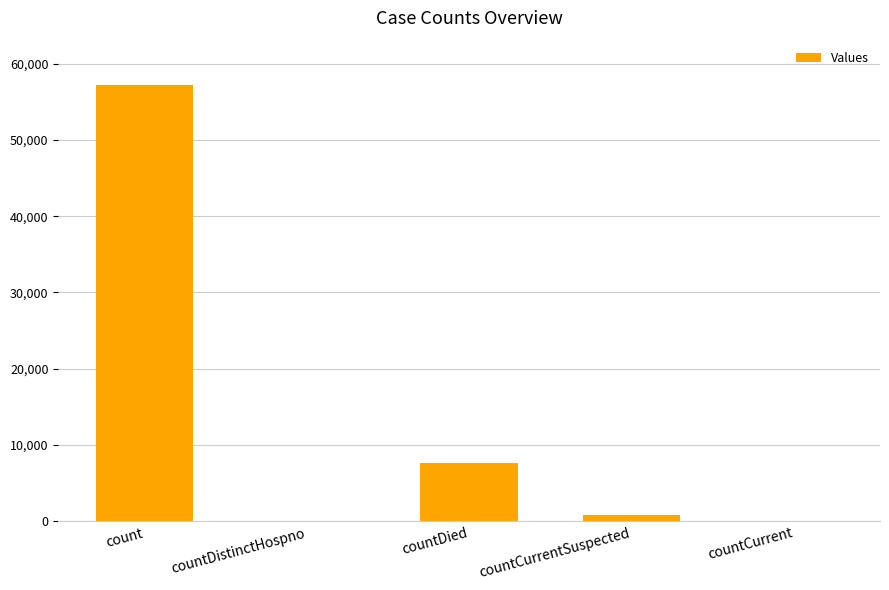

What is the maximum value shown in the chart?

57201